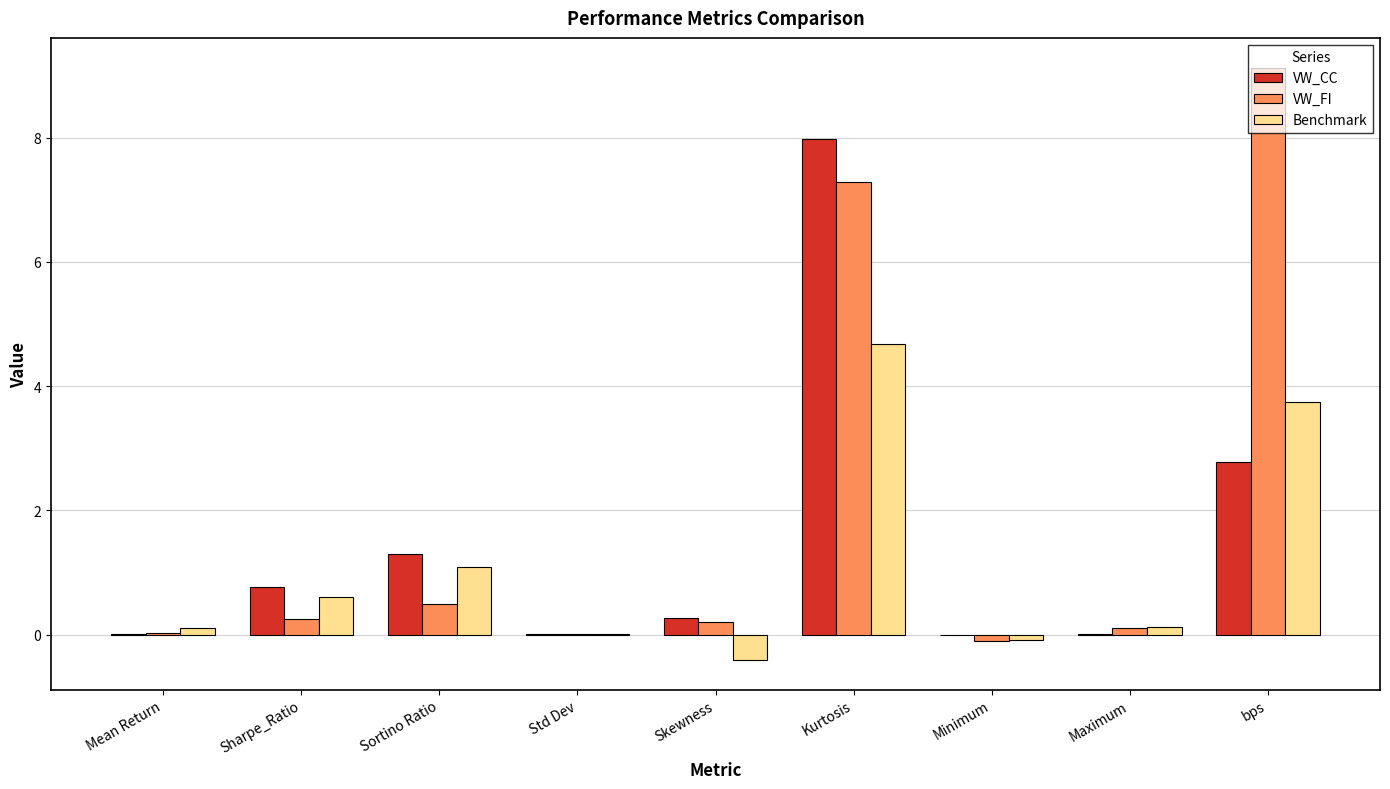

How many categories are shown in the chart?

9